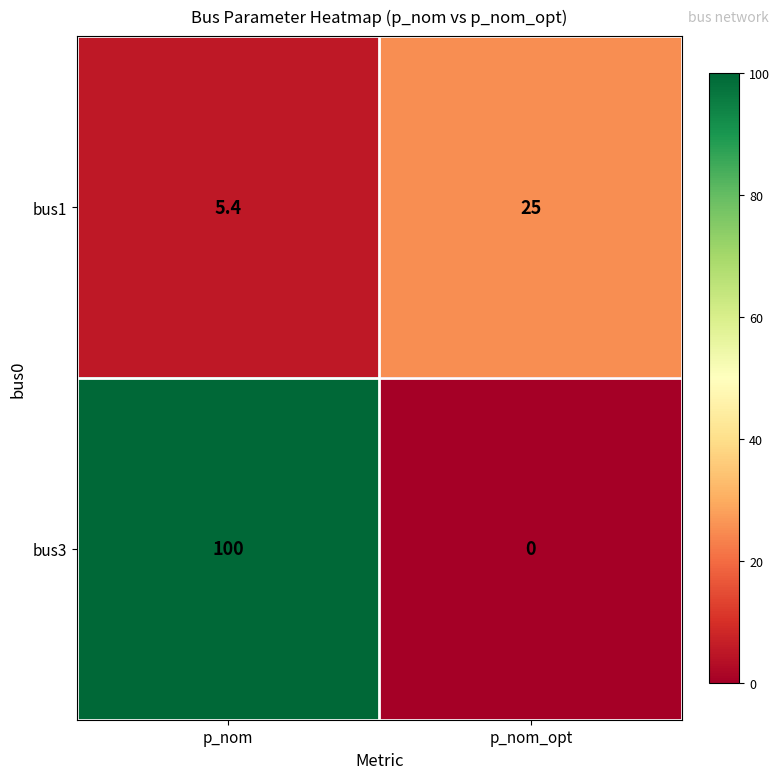

Which series has the largest range (max minus min)?

bus3